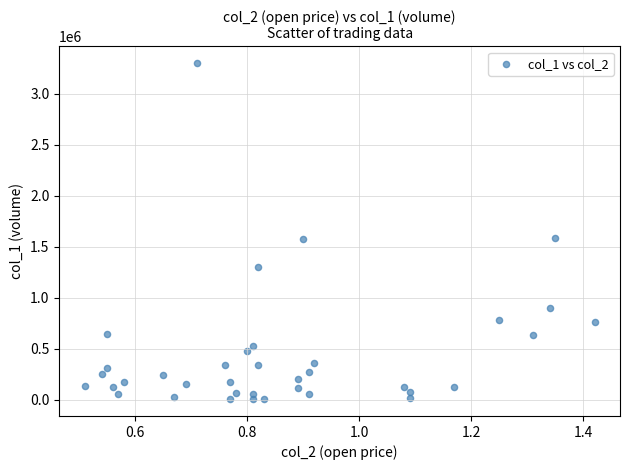

What is the range of Y values (max minus min)?

3294870